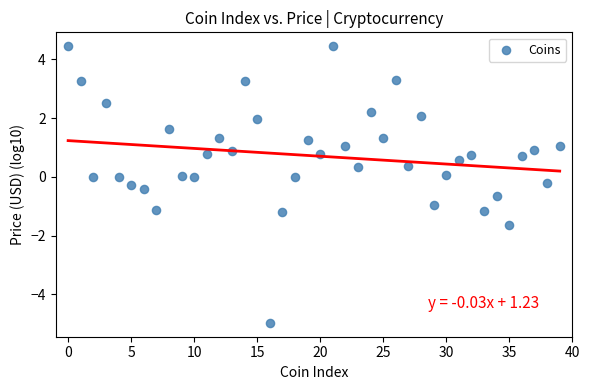

What is the range of Y values (max minus min)?

9.4